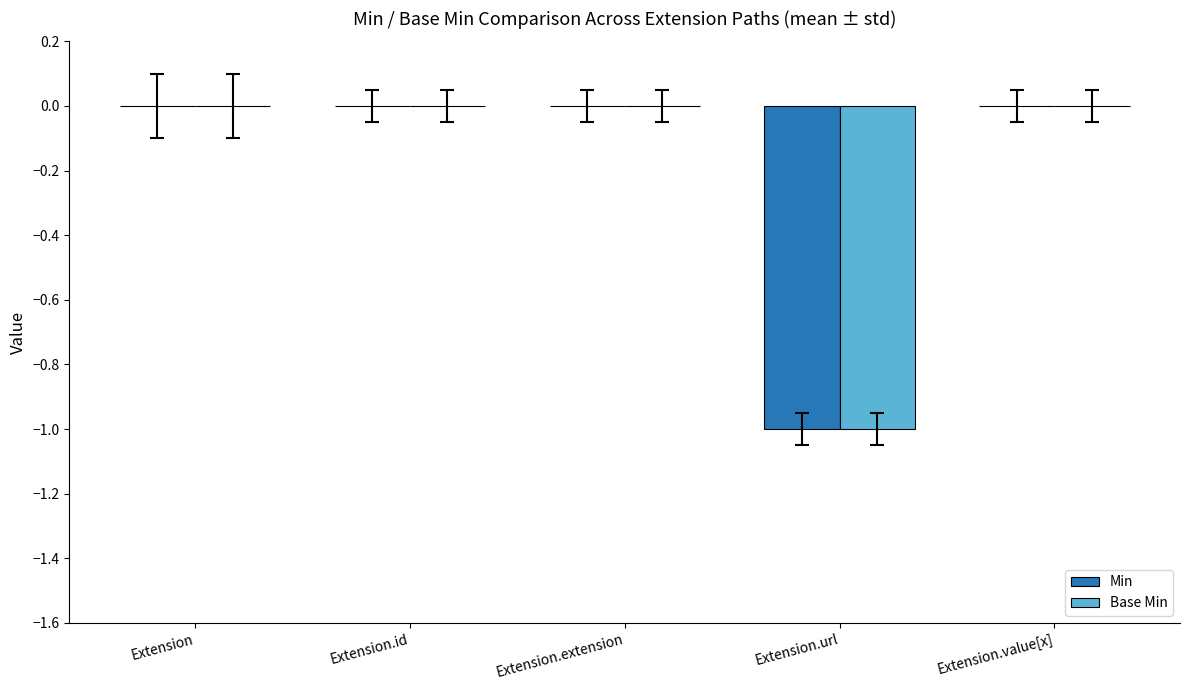

How many groups of bars are there?

5